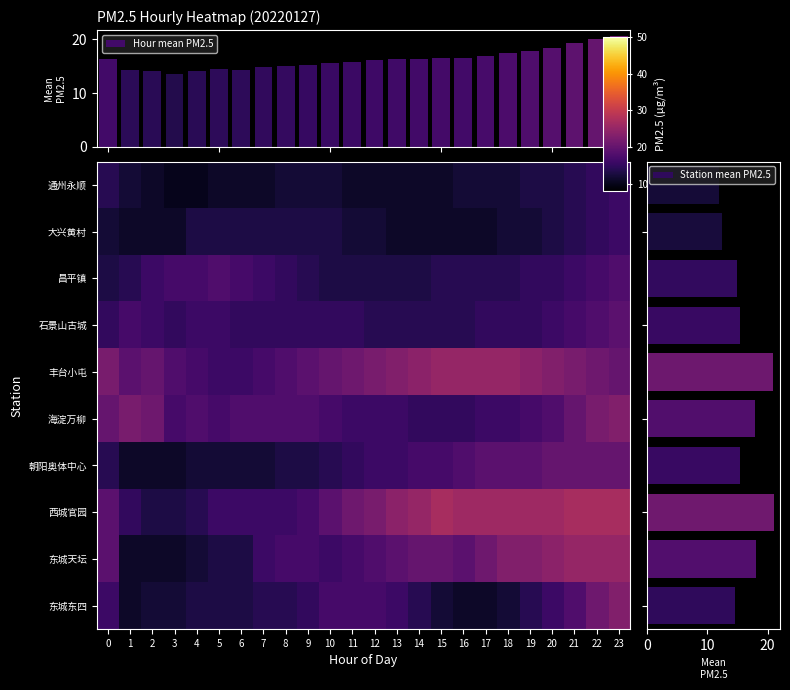

Reading left to right, transcribe all the data shown in this chart.

东城东四: 0=16	1=11	2=12	3=12	4=13	5=13	6=13	7=14	8=14	9=15	10=17	11=17	12=17	13=16	14=14	15=12	16=11	17=11	18=12	19=14	20=16	21=18	22=21	23=23
东城天坛: 0=19	1=11	2=11	3=11	4=12	5=13	6=13	7=16	8=17	9=17	10=16	11=17	12=18	13=19	14=20	15=20	16=19	17=21	18=23	19=23	20=24	21=25	22=25	23=25
西城官园: 0=19	1=15	2=13	3=13	4=14	5=16	6=16	7=16	8=16	9=17	10=19	11=21	12=22	13=24	14=25	15=27	16=26	17=26	18=26	19=26	20=26	21=27	22=27	23=27
朝阳奥体中心: 0=14	1=11	2=11	3=11	4=12	5=12	6=12	7=12	8=13	9=13	10=14	11=15	12=16	13=16	14=17	15=17	16=18	17=19	18=19	19=19	20=20	21=20	22=20	23=20
海淀万柳: 0=20	1=22	2=21	3=17	4=18	5=17	6=18	7=18	8=18	9=18	10=17	11=16	12=16	13=16	14=15	15=15	16=15	17=16	18=16	19=17	20=18	21=20	22=22	23=23
丰台小屯: 0=22	1=19	2=20	3=18	4=17	5=16	6=16	7=17	8=18	9=19	10=20	11=21	12=22	13=23	14=24	15=25	16=25	17=25	18=25	19=24	20=23	21=22	22=21	23=20
石景山古城: 0=15	1=17	2=16	3=15	4=16	5=16	6=15	7=15	8=15	9=15	10=15	11=15	12=14	13=14	14=14	15=14	16=14	17=15	18=15	19=15	20=16	21=17	22=18	23=19
昌平镇: 0=13	1=14	2=16	3=17	4=17	5=18	6=17	7=16	8=15	9=14	10=13	11=13	12=13	13=13	14=13	15=14	16=14	17=14	18=14	19=15	20=15	21=16	22=17	23=18
大兴黄村: 0=12	1=11	2=11	3=11	4=13	5=13	6=13	7=13	8=13	9=13	10=13	11=12	12=12	13=11	14=11	15=11	16=11	17=11	18=12	19=12	20=13	21=14	22=15	23=16
通州永顺: 0=14	1=12	2=11	3=10	4=10	5=11	6=11	7=11	8=12	9=12	10=12	11=11	12=11	13=11	14=11	15=11	16=12	17=12	18=12	19=13	20=13	21=14	22=15	23=16